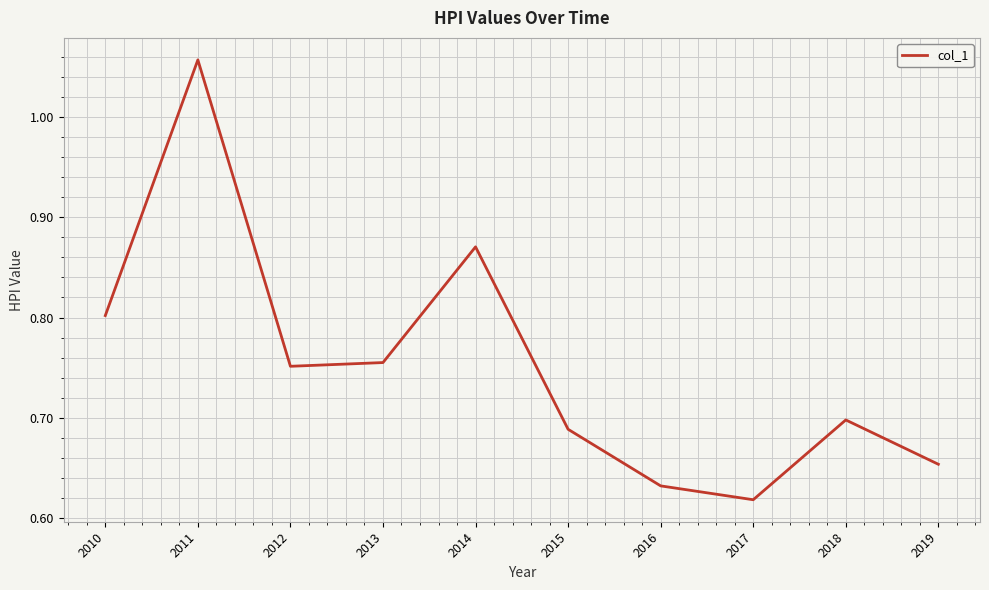

What is the difference between the maximum and minimum values?

0.4